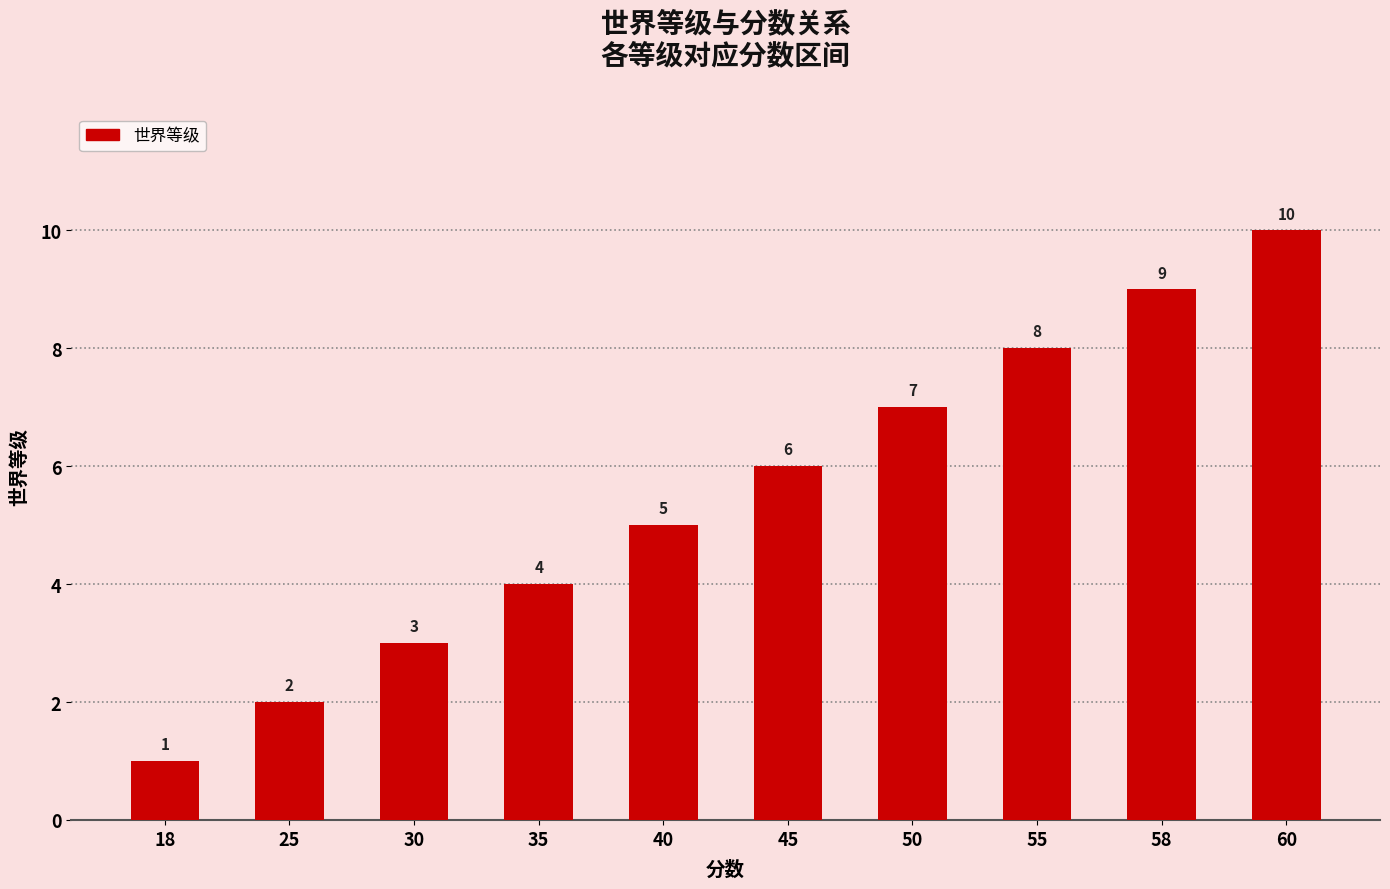

What is the change in value from 18 to 40?

+4